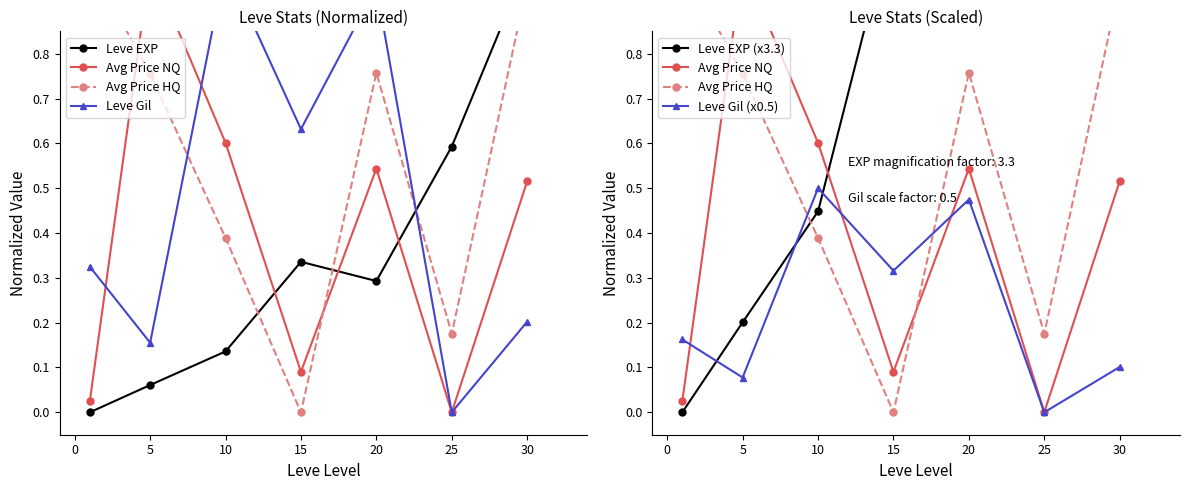

True or false: Leve Gil (x0.5) has more than 0 interior local peaks.

True